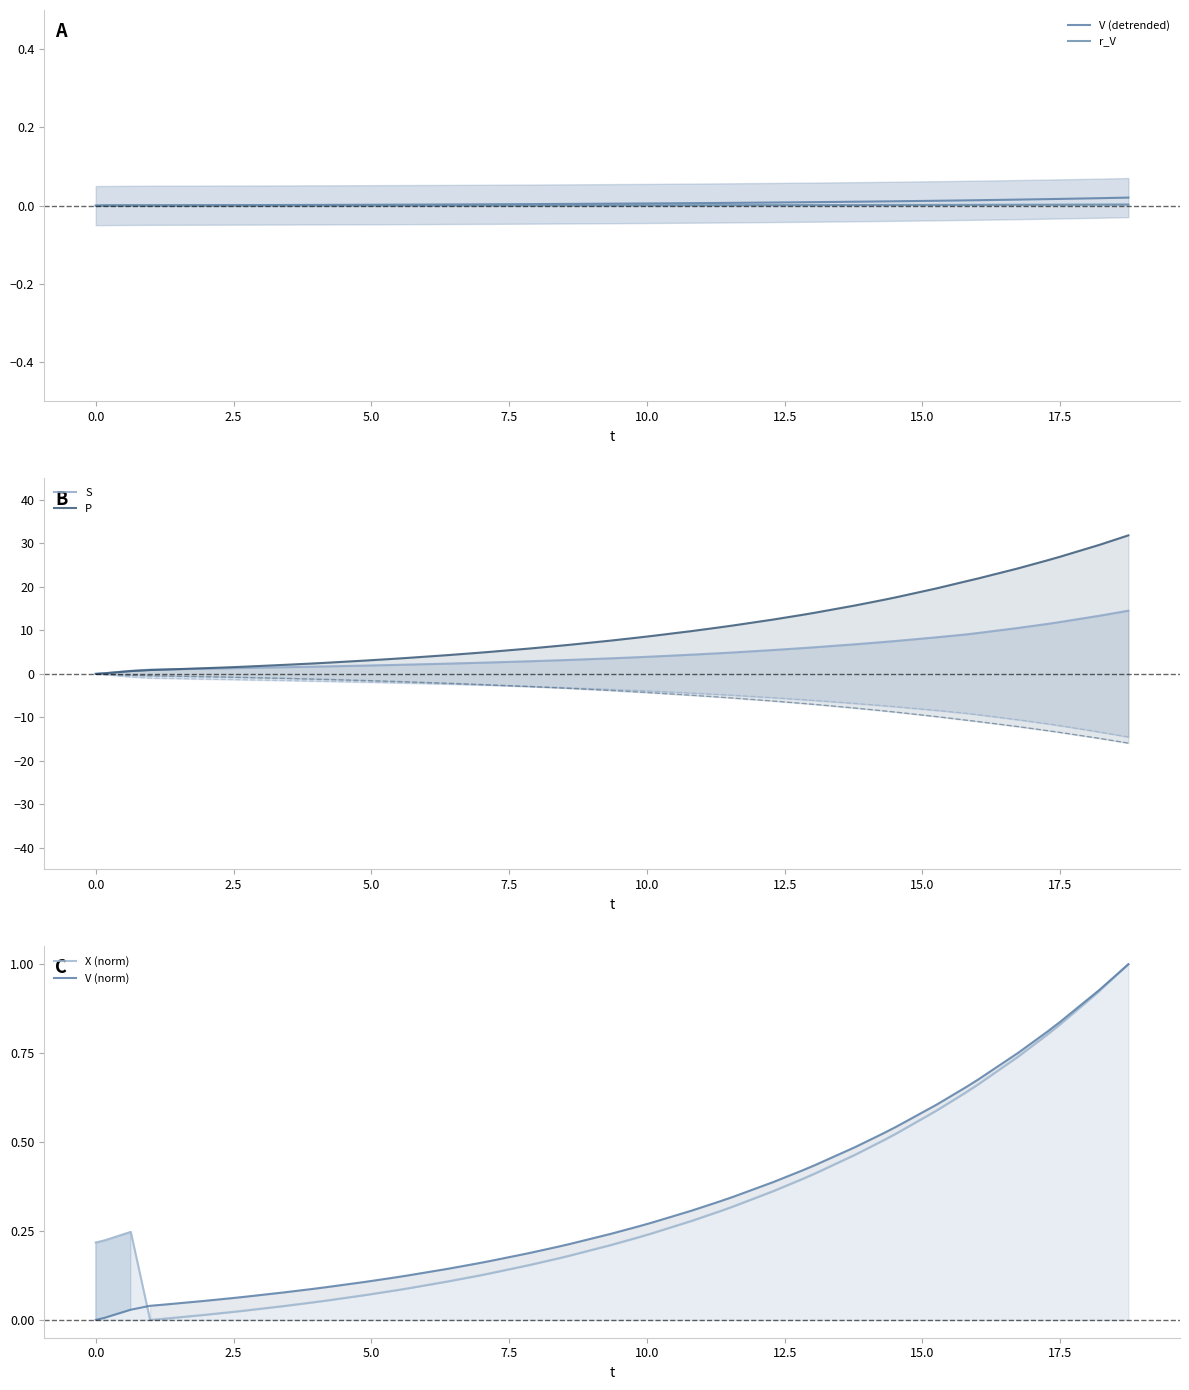

After their last crossing, which series has the higher values: V (norm) or X (norm)?

V (norm)